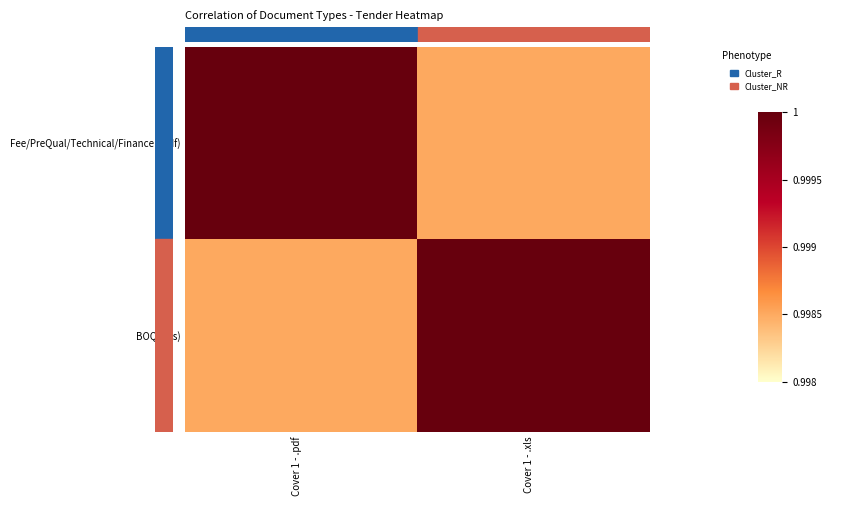

Rank the series at Cover 1 - .xls from lowest to highest value.

Fee/PreQual/Technical/Finance (.pdf), BOQ (.xls)